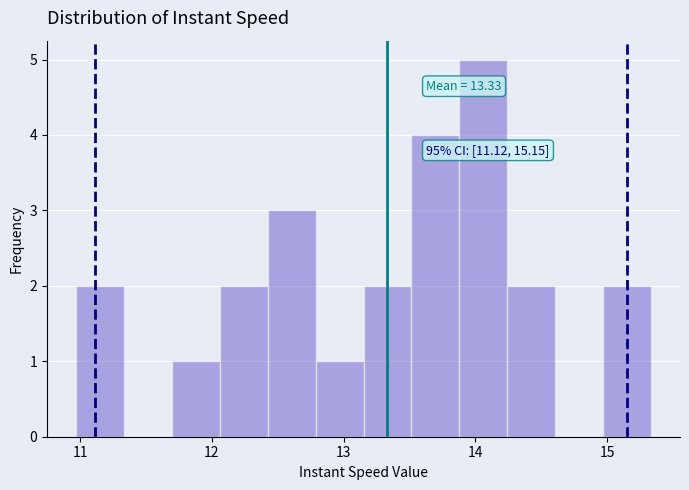

Read against the x-axis, roughly where is the centre of the tallest bar?

14.1